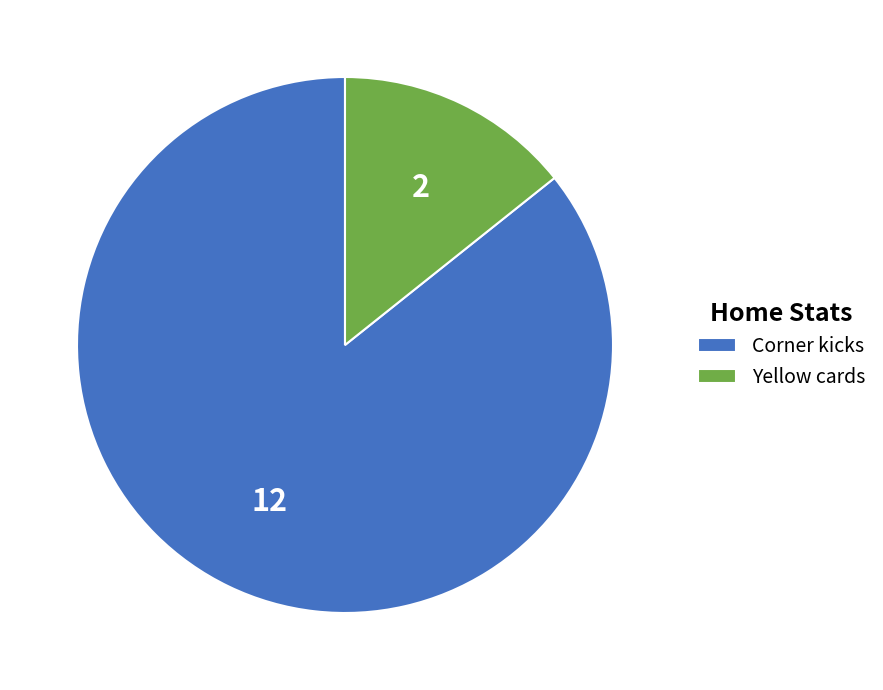

What is the smallest slice in the pie chart?

Yellow cards